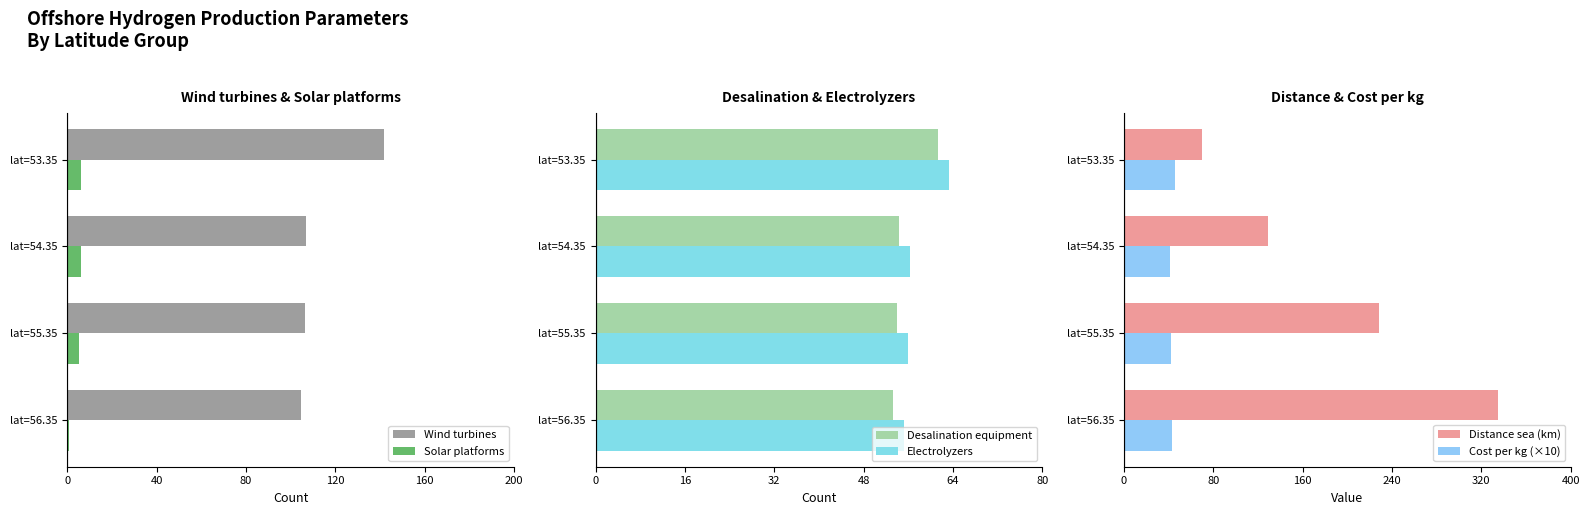

The value of Desalination equipment at lat=54.35 is 54.2. True or false?

True